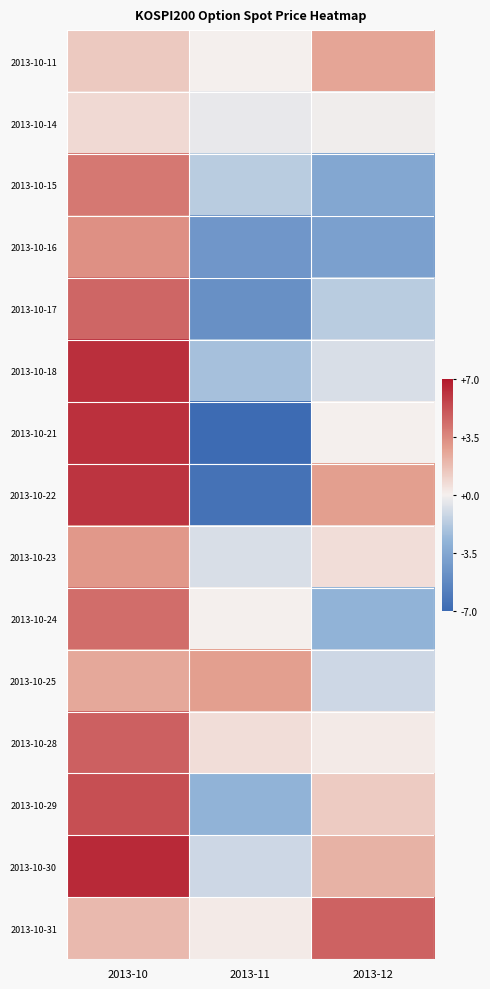

Rank the series at 2013-10 from lowest to highest value.

2013-10-14, 2013-10-11, 2013-10-31, 2013-10-25, 2013-10-23, 2013-10-16, 2013-10-15, 2013-10-24, 2013-10-17, 2013-10-28, 2013-10-29, 2013-10-22, 2013-10-21, 2013-10-18, 2013-10-30